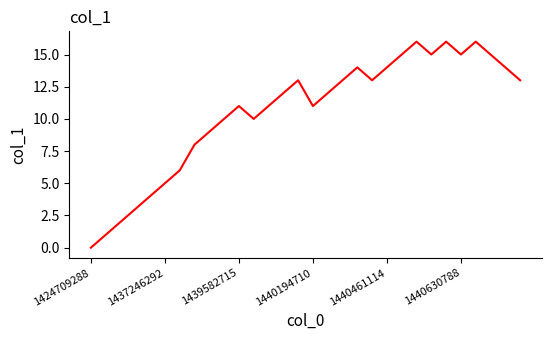

What is the maximum value shown in the chart?

16